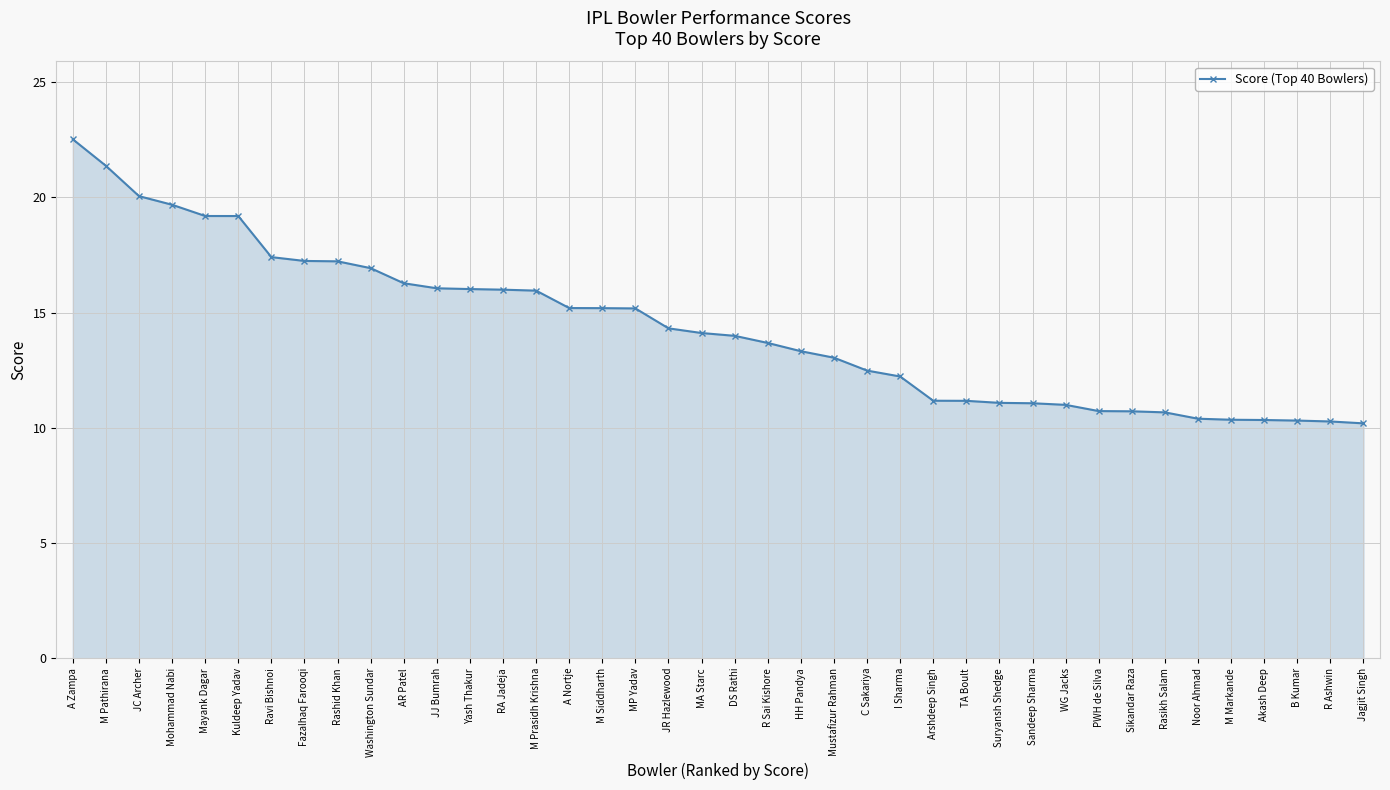

The chart shows a value of 4.6 at Sandeep Sharma. True or false?

False